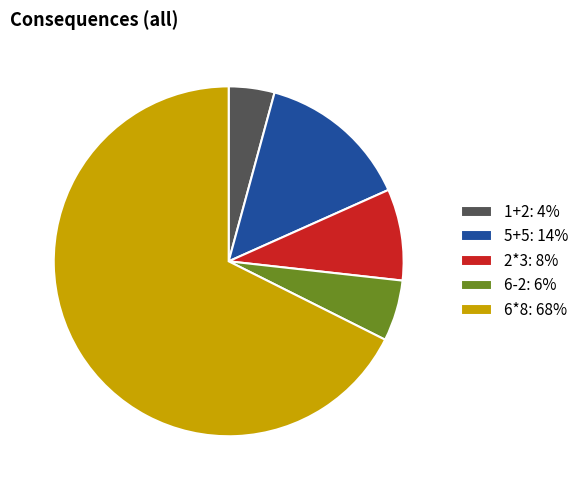

The 6*8 slice represents 77% of the pie. True or false?

False